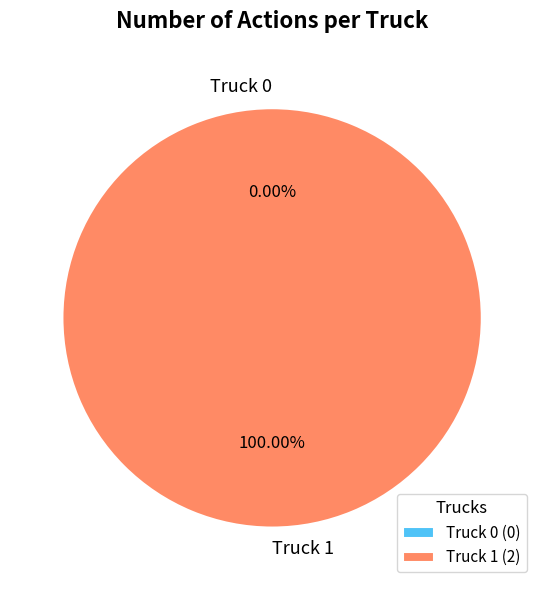

What is the change in value from Truck 0 to Truck 1?

+2